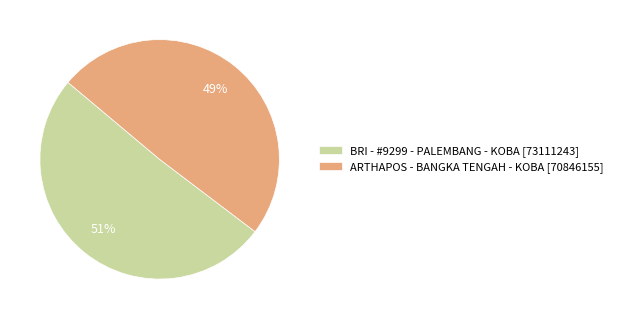

To the nearest percent, what is the combined percentage of ARTHAPOS - BANGKA TENGAH - KOBA and BRI - #9299 - PALEMBANG - KOBA?

100%